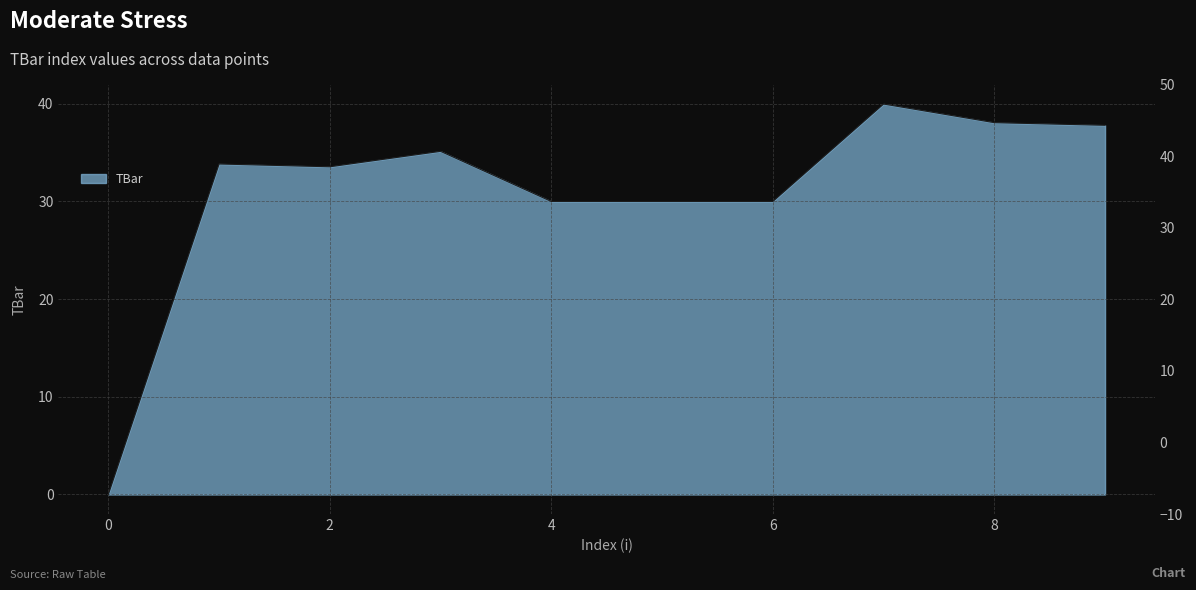

What is the change in value from 1 to 4?

-3.8